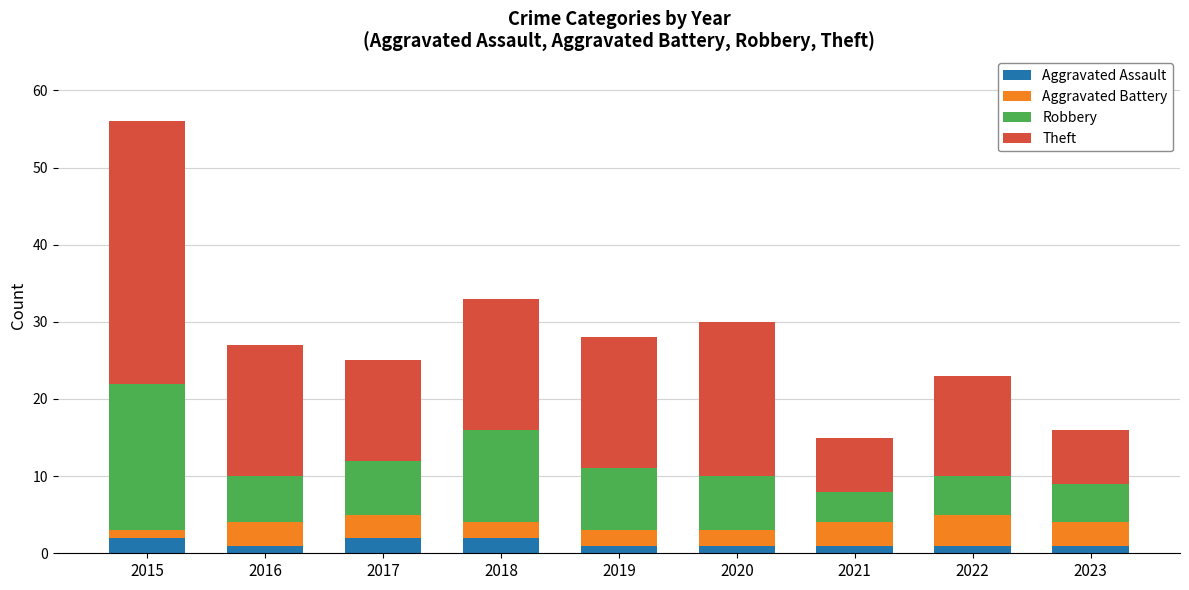

Count the number of data series in this chart.

4